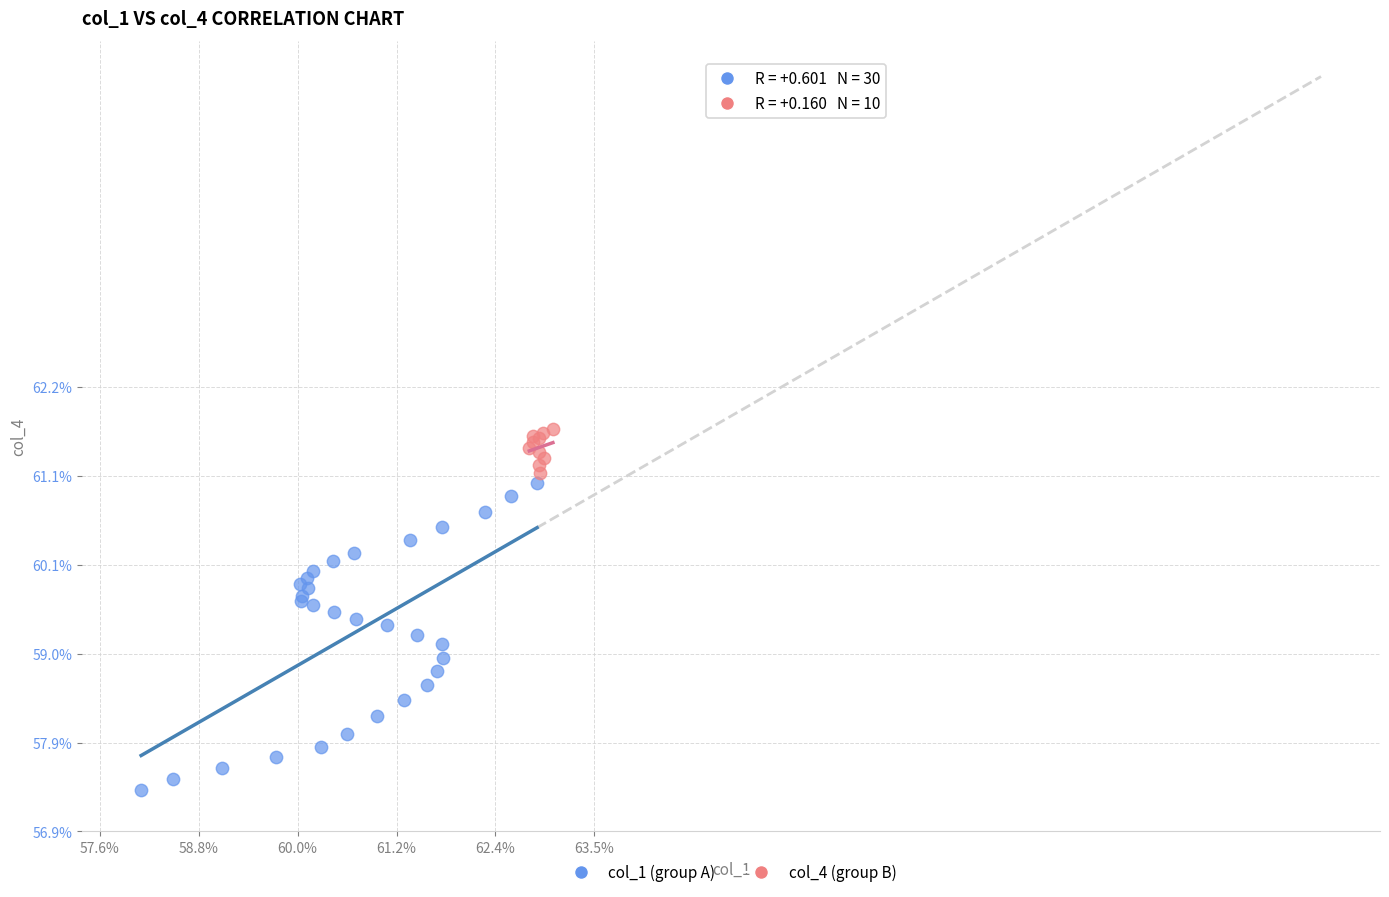

Which series contains the highest Y value?

col_4 (group B)